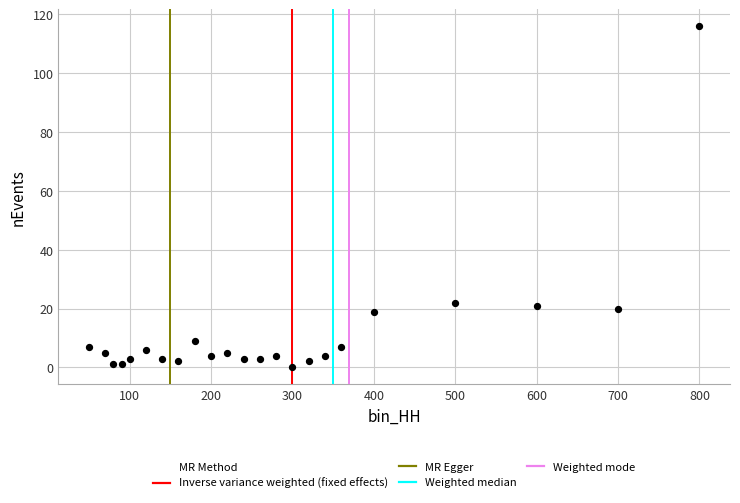

What is the range of Y values (max minus min)?

116